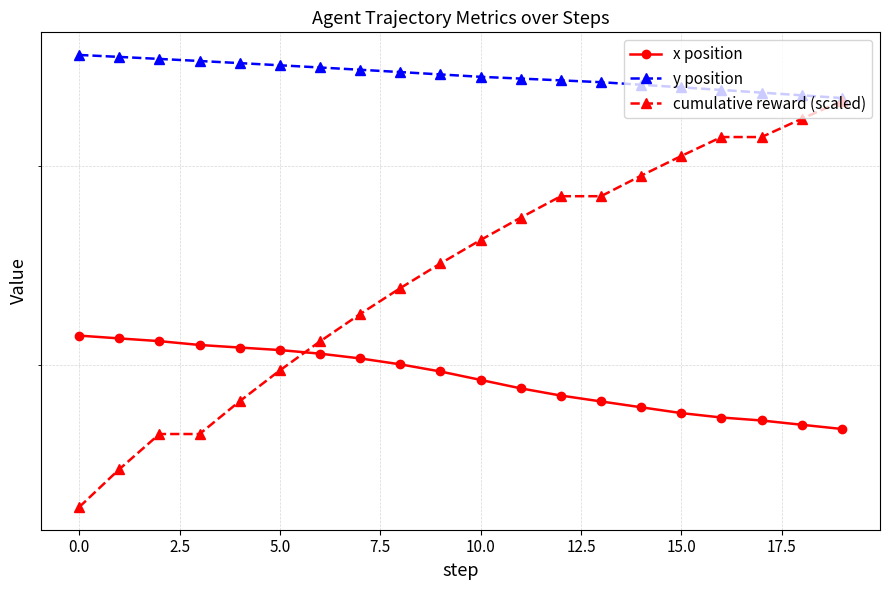

Which series has the largest range (max minus min)?

cumulative reward (scaled)